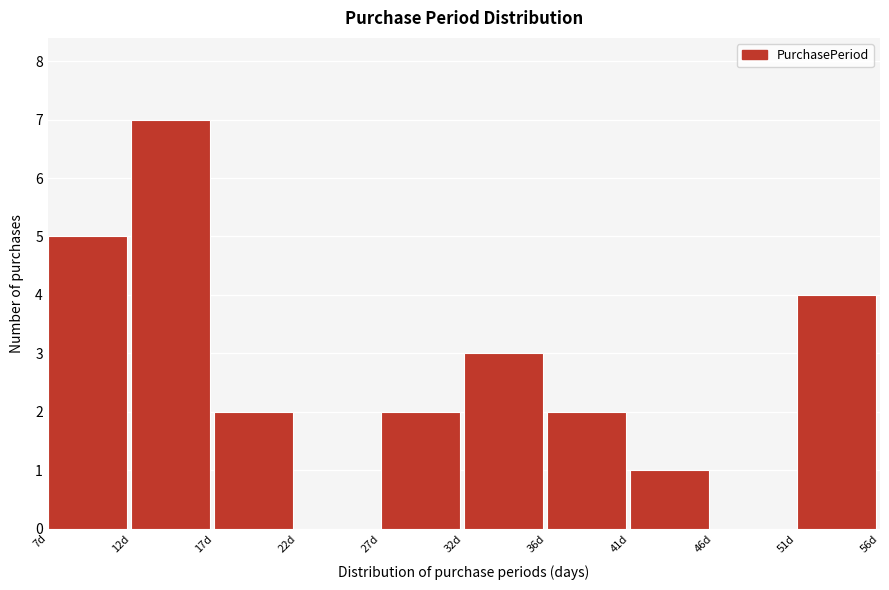

Reading right to left, transcribe all the data shown in this chart.

51d=4	46d=0	41d=1	36d=2	32d=3	27d=2	22d=0	17d=2	12d=7	7d=5